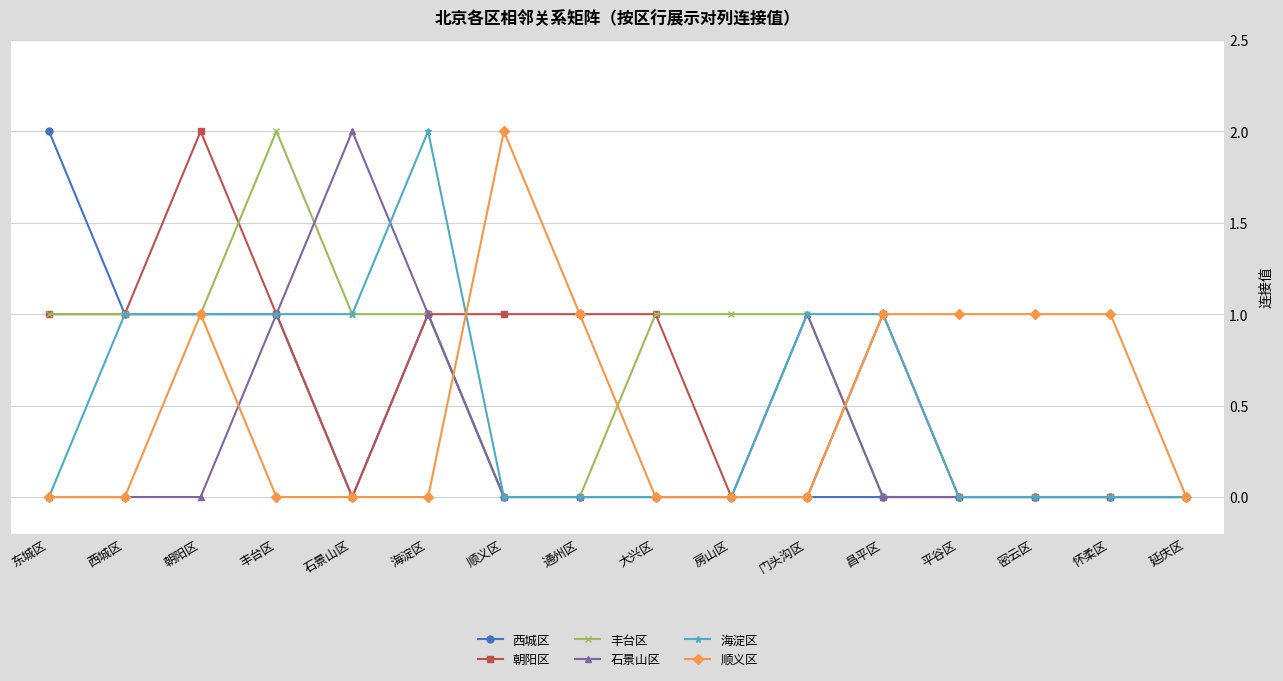

Count the 西城区 values in the range 0 to 1.

15